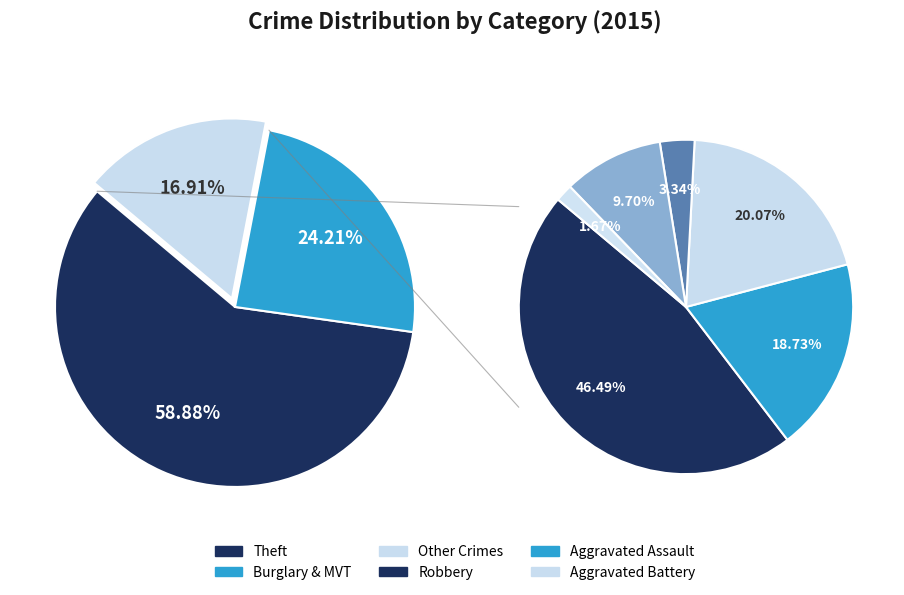

Which slice is the largest?

Theft